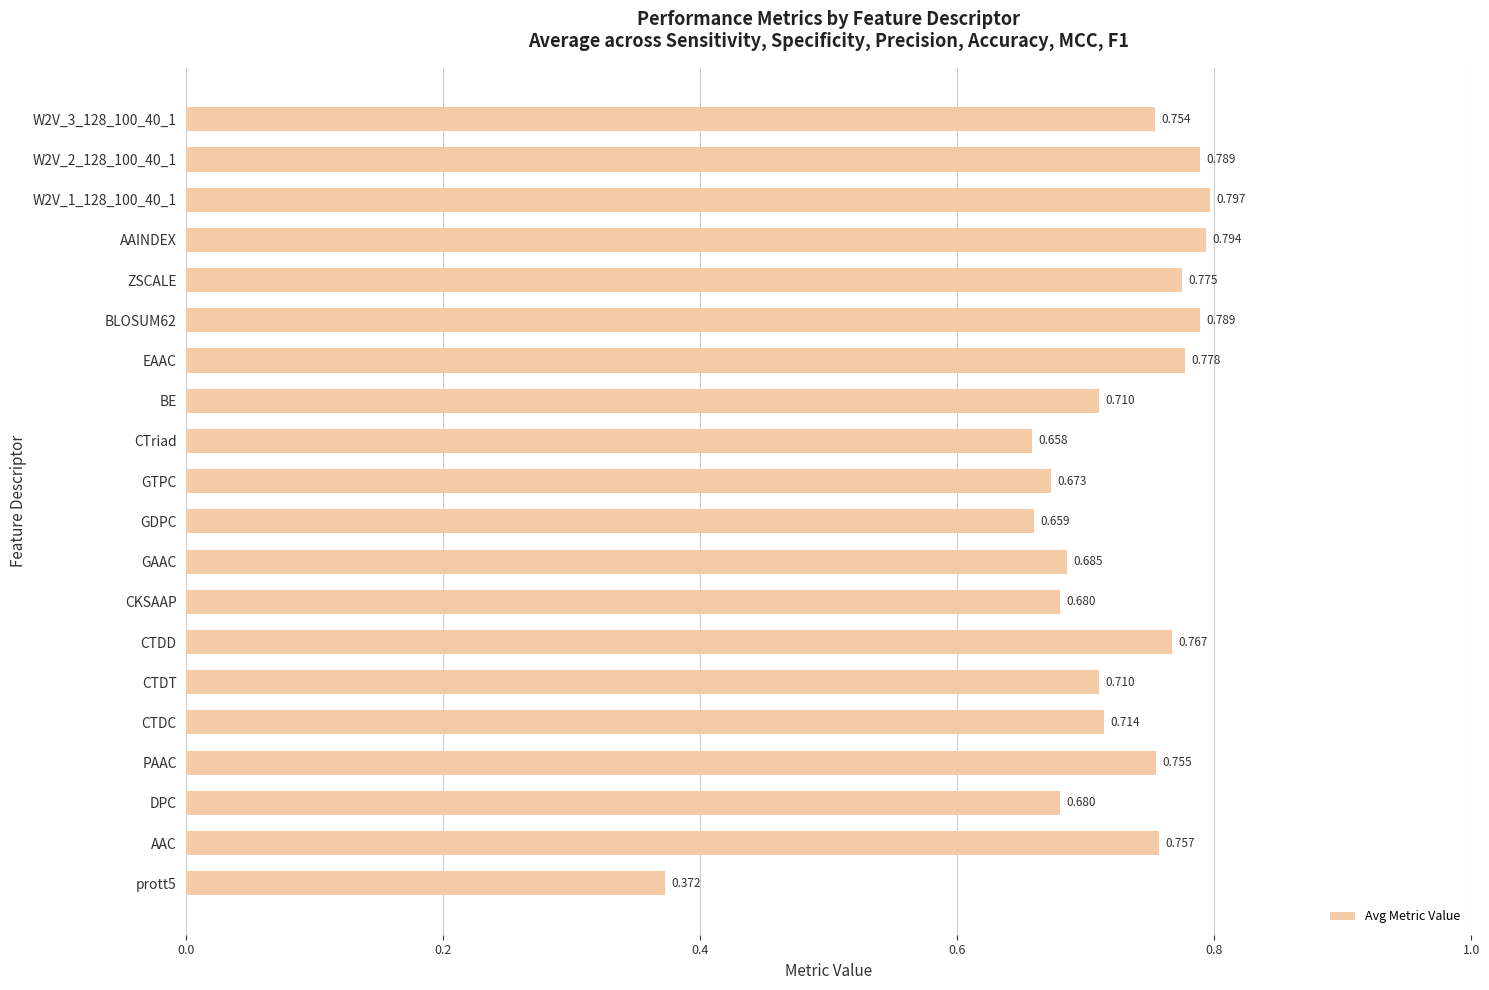

How many bars are there in total?

20